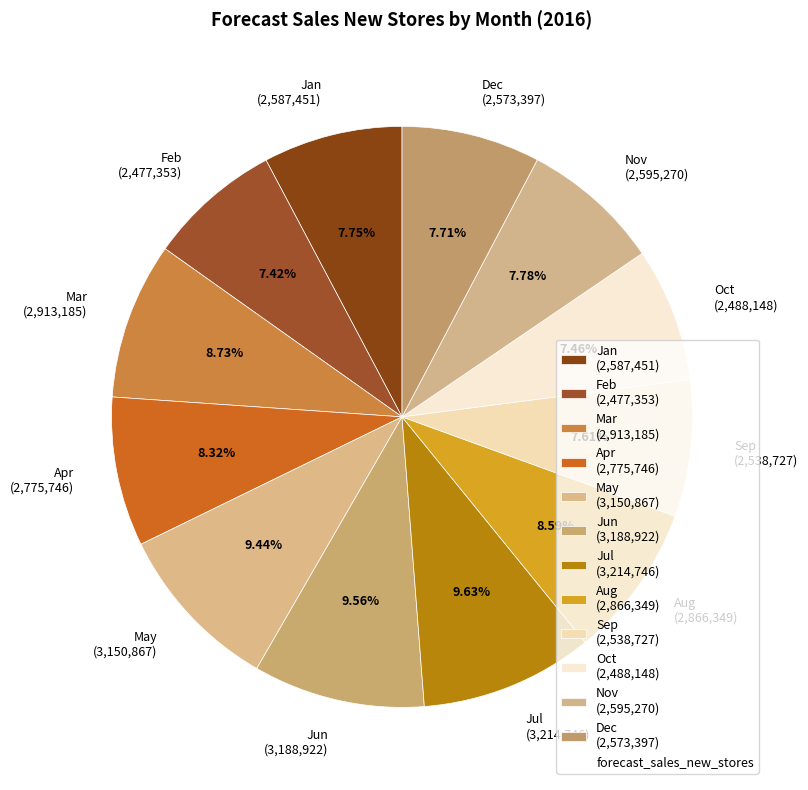

Does Sep (2,538,727) represent more than half of the total?

No